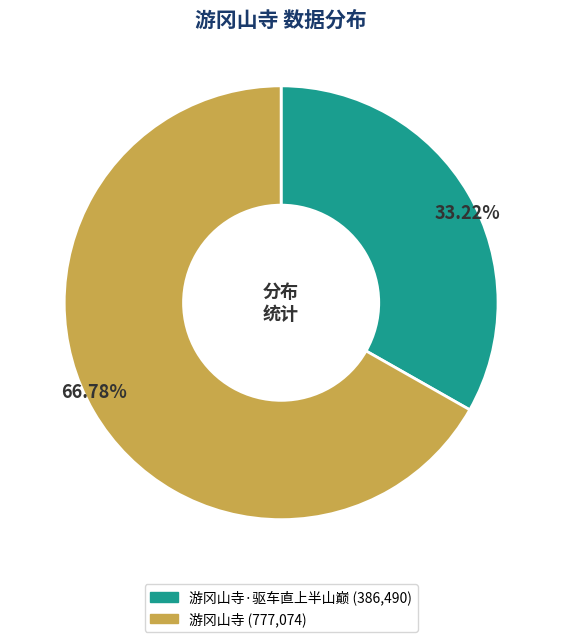

How many slices are in this pie chart?

2